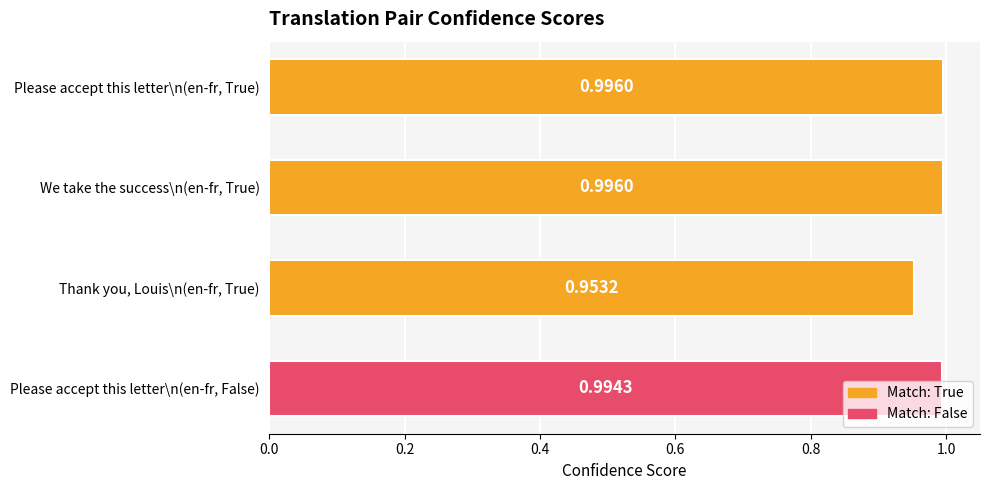

At which category does the chart reach its minimum across all series?

Thank you, Louis\n(en-fr, True)